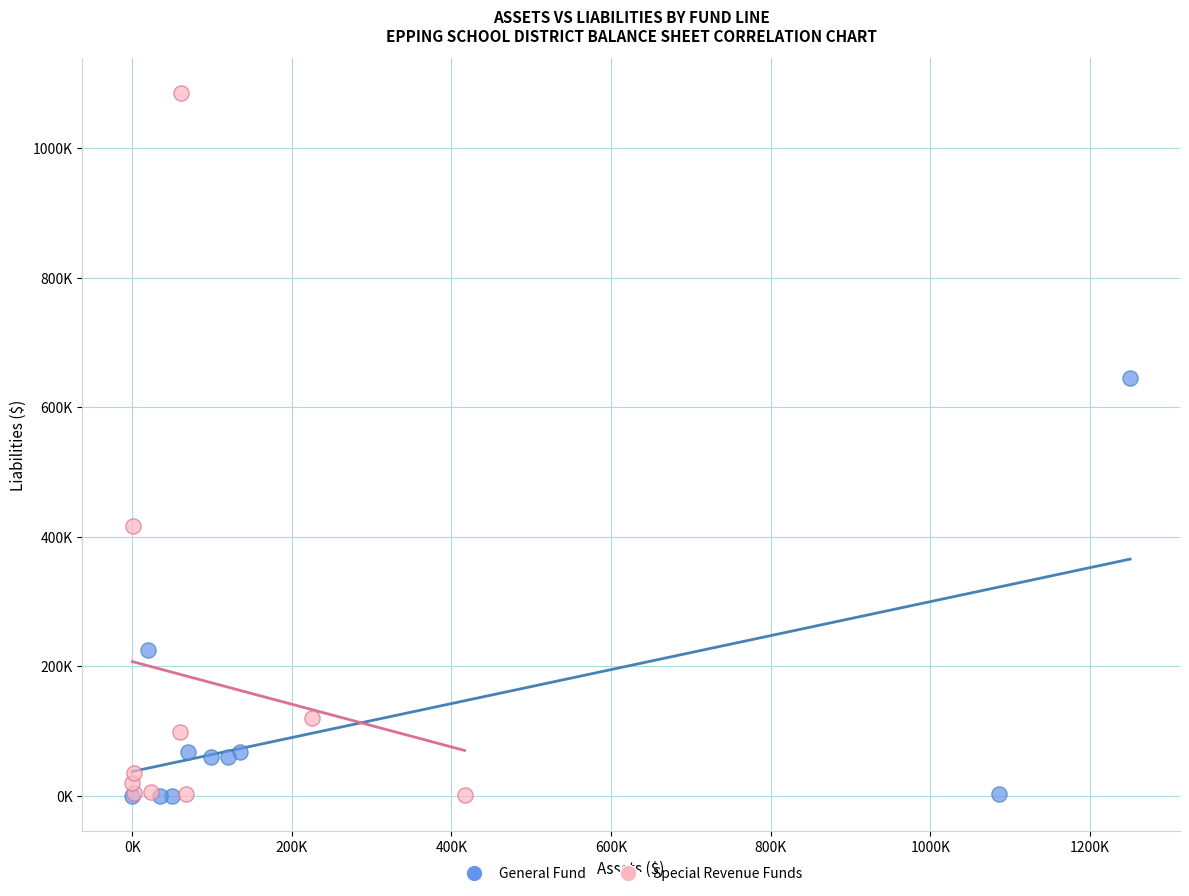

Which series contains the highest Y value?

Special Revenue Funds